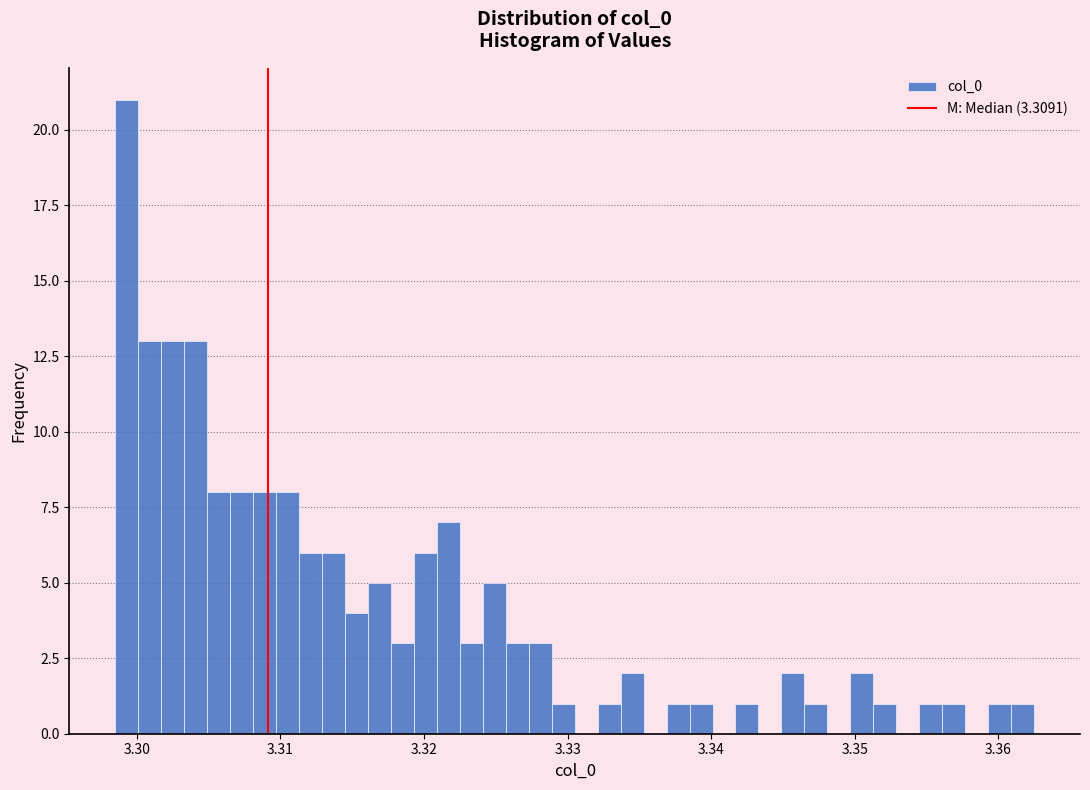

Around what value on the x-axis is the tallest bar? Give the approximate position of its centre, as read against the axis.

3.299